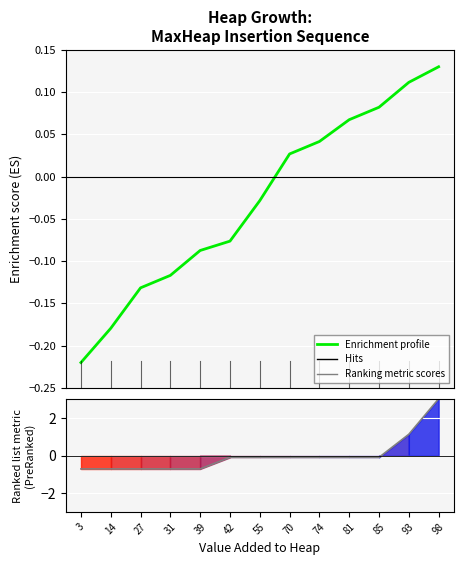

What is the value of the Enrichment profile point at the 10th from the left?

0.1